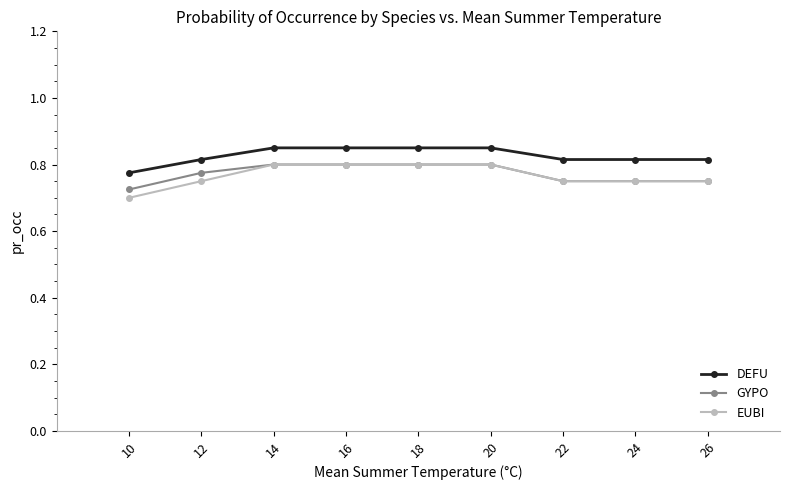

At how many categories does at least one series exceed 0?

9